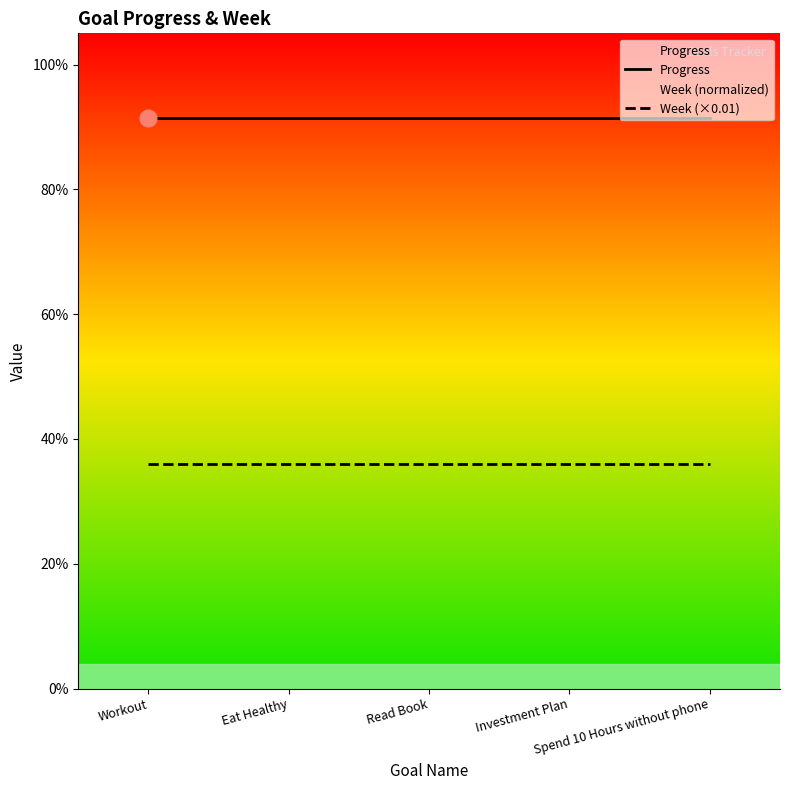

What is the average value of the Week (×0.01) series?

0.4